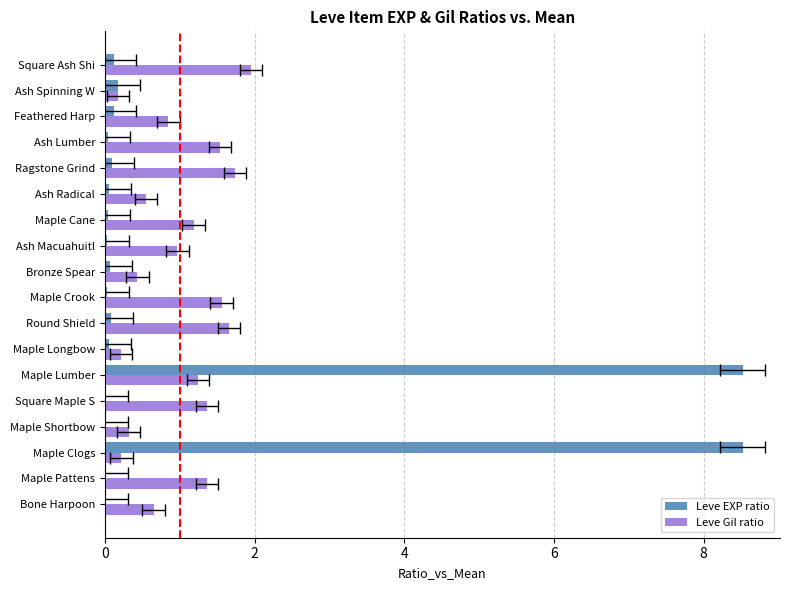

Reading left to right, extract all data points from this chart.

Leve EXP ratio: 0.0	0.0	8.5	0.0	0.0	8.5	0.1	0.1	0.0	0.1	0.0	0.0	0.1	0.1	0.0	0.1	0.2	0.1
Leve Gil ratio: 0.7	1.4	0.2	0.3	1.4	1.2	0.2	1.7	1.6	0.4	1.0	1.2	0.6	1.7	1.5	0.8	0.2	2.0